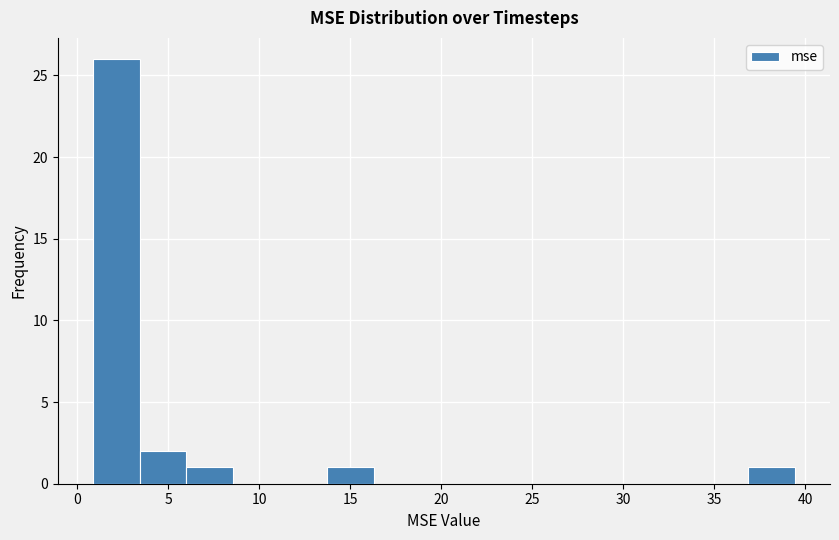

Reading left to right, transcribe this chart: for each bar, give the range it covers on the x-axis and its height. Neither the bar edges nor the heights are printed on the chart, so give them approximately, as read against the axes.

1.0 to 3.5: 26
3.5 to 6.0: 2
6.0 to 8.5: 1
8.5 to 11.0: 0
11.0 to 13.5: 0
13.5 to 16.5: 1
16.5 to 19.0: 0
19.0 to 21.5: 0
21.5 to 24.0: 0
24.0 to 26.5: 0
26.5 to 29.0: 0
29.0 to 31.5: 0
31.5 to 34.5: 0
34.5 to 37.0: 0
37.0 to 39.5: 1